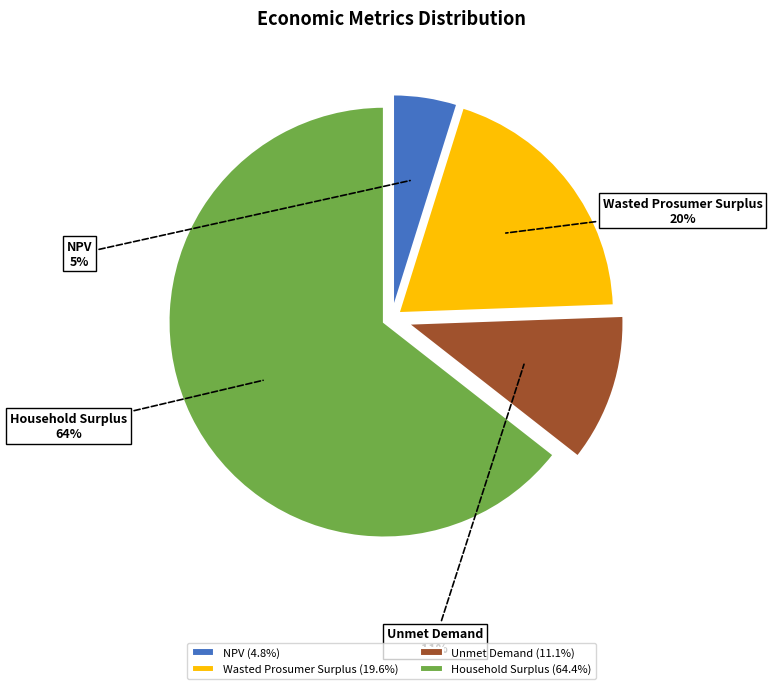

How many slices are in this pie chart?

4